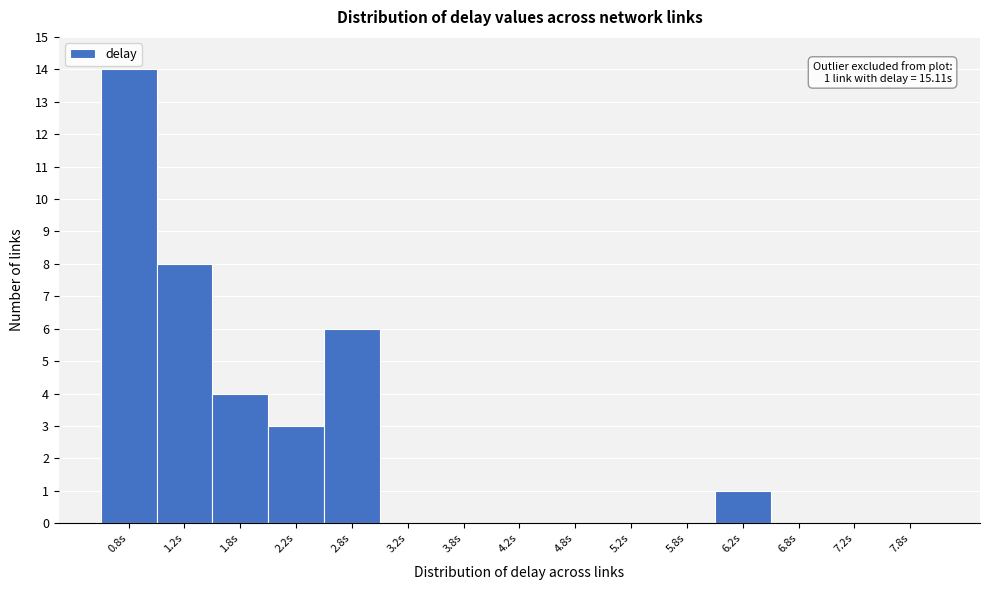

Which range on the x-axis has the tallest bar?

0.5 to 1.0